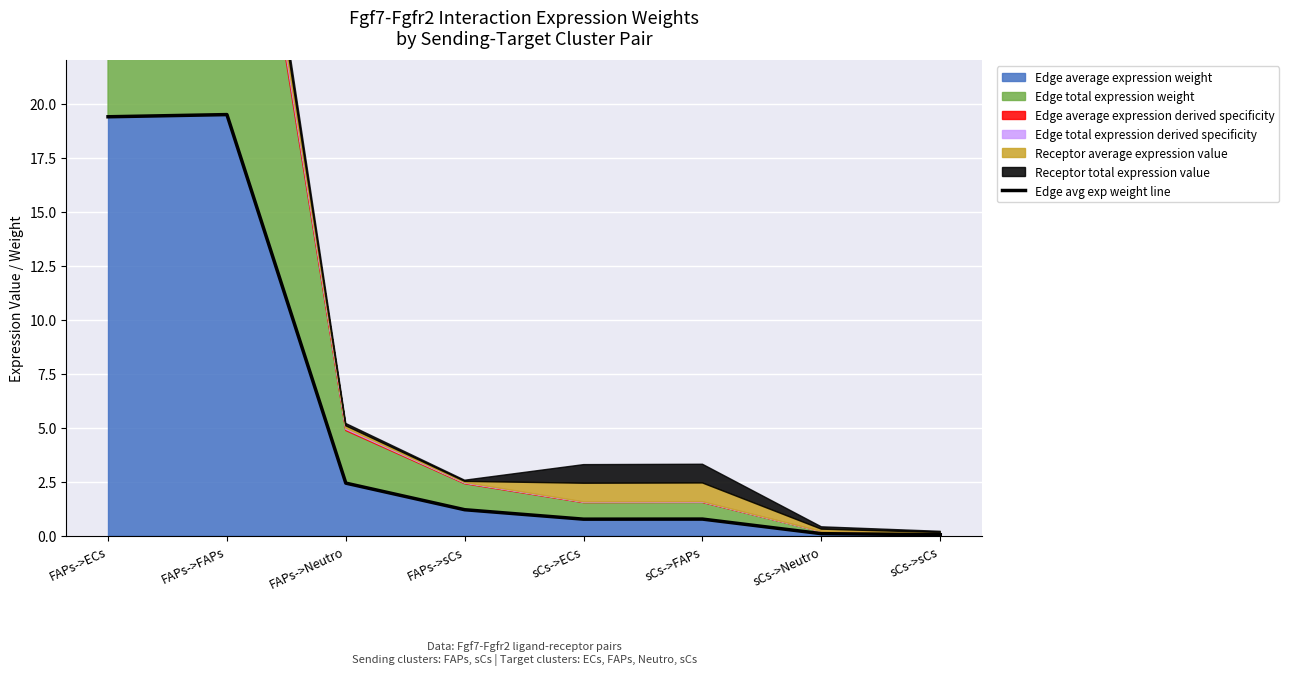

What is the sum of all values?

44.2